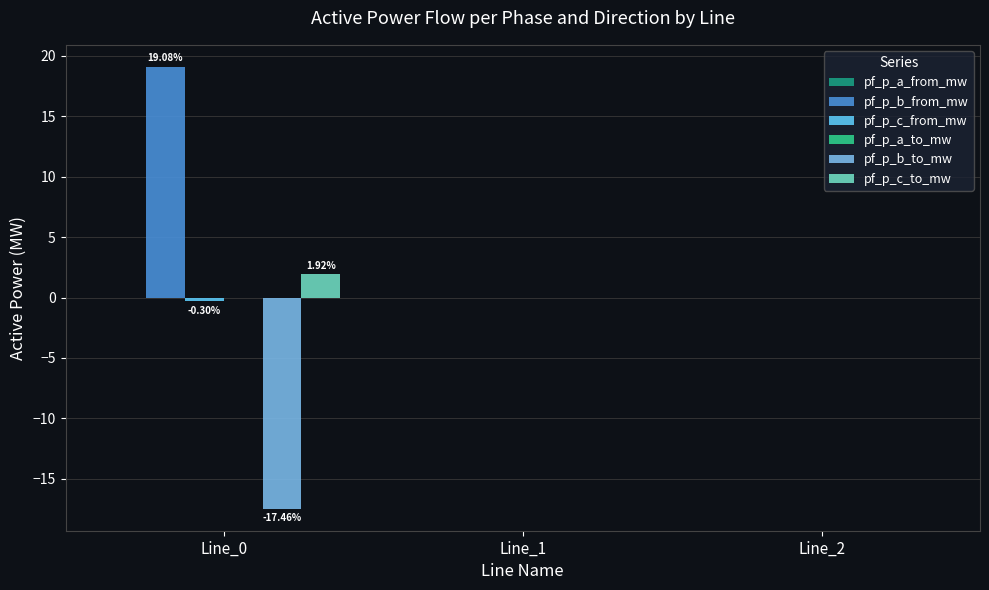

How many series are shown in this chart?

6